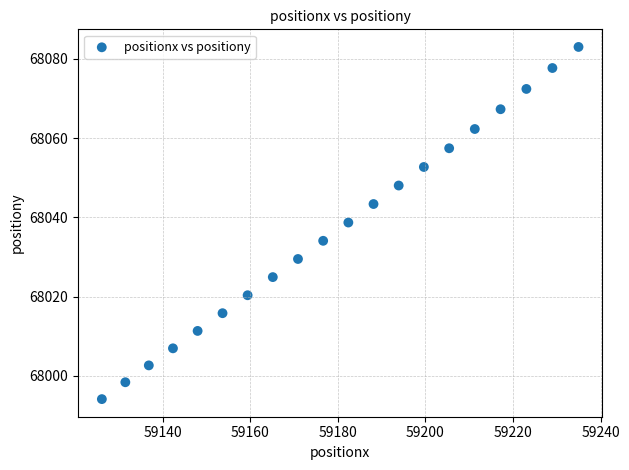

What is the range of X values (max minus min)?

108.8